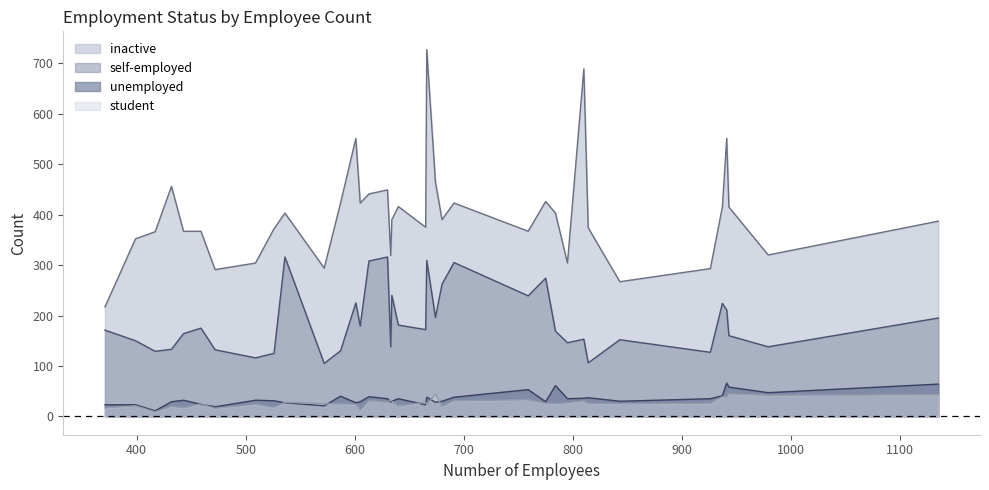

How many data points does each series have?

37